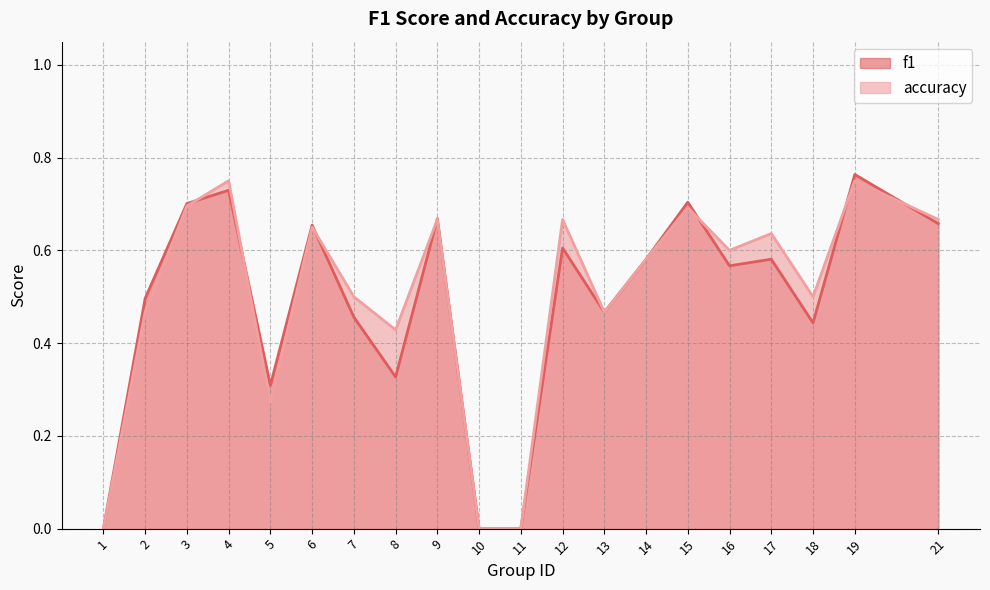

How many distinct data groups are displayed?

2